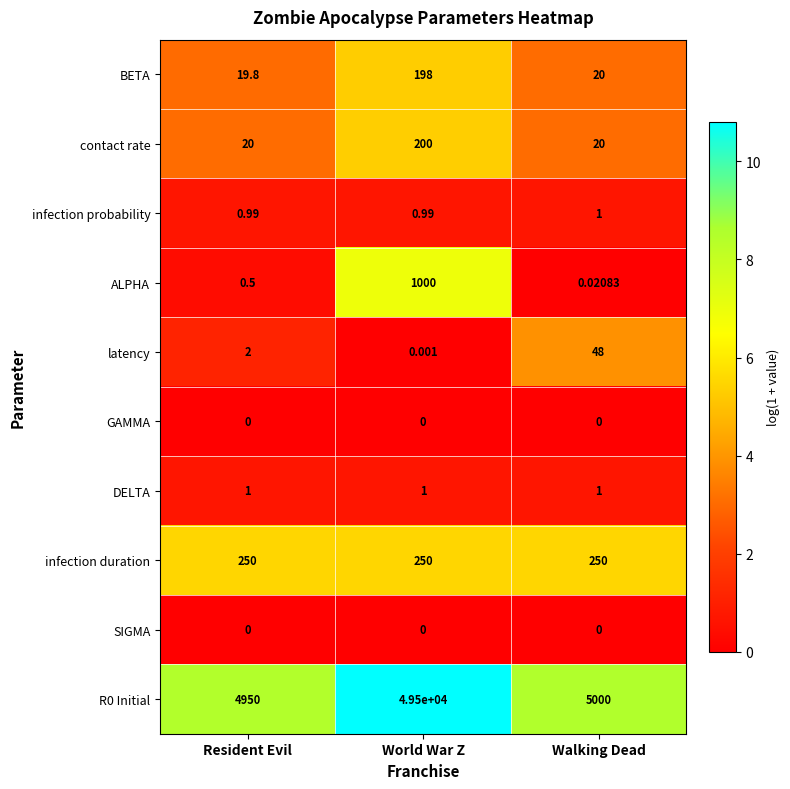

At which category is the sum across all series the highest?

World War Z